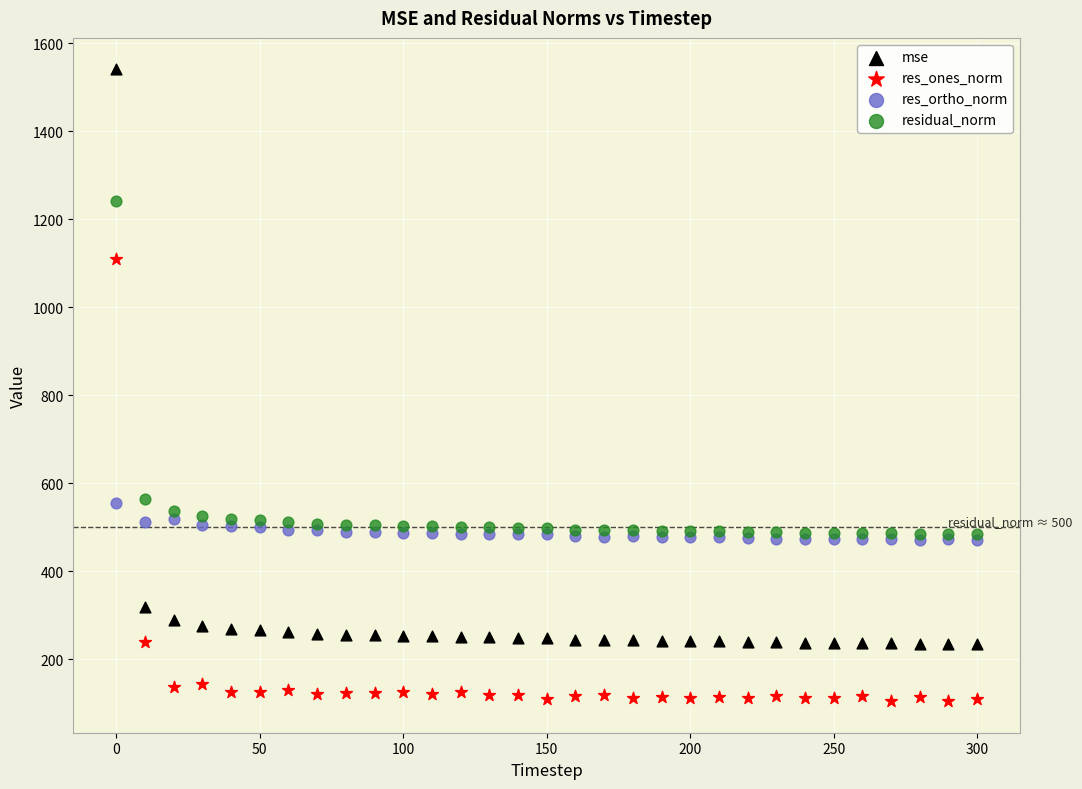

In the residual_norm series, what Y value is closest to 862?

564.2